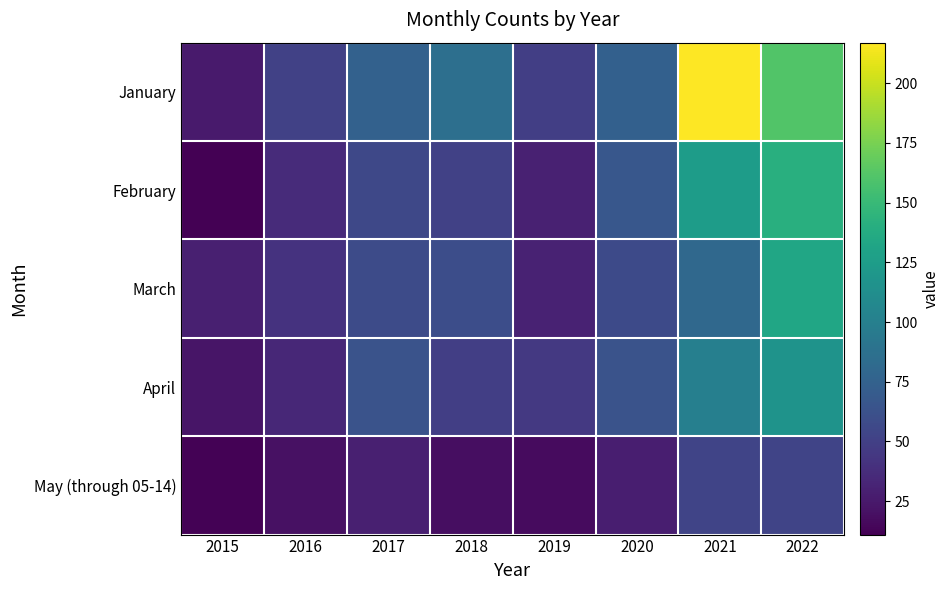

Reading left to right, list all the values displayed in this chart.

January: 2015=26	2016=51	2017=75	2018=86	2019=49	2020=74	2021=217	2022=161
February: 2015=11	2016=36	2017=56	2018=51	2019=30	2020=67	2021=125	2022=141
March: 2015=29	2016=41	2017=58	2018=60	2019=31	2020=57	2021=81	2022=133
April: 2015=23	2016=34	2017=64	2018=49	2019=45	2020=64	2021=100	2022=117
May (through 05-14): 2015=12	2016=20	2017=29	2018=19	2019=17	2020=28	2021=53	2022=53